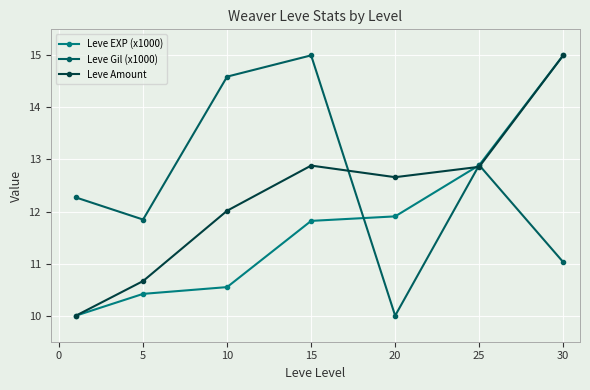

What is the value of the Leve Gil (x1000) point at the 3rd from the left?

14.6